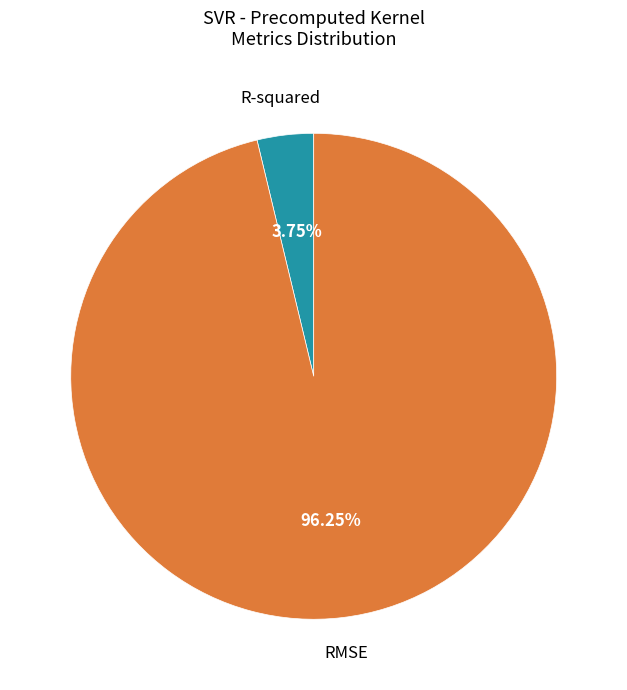

Which slice represents more than half of the pie?

RMSE